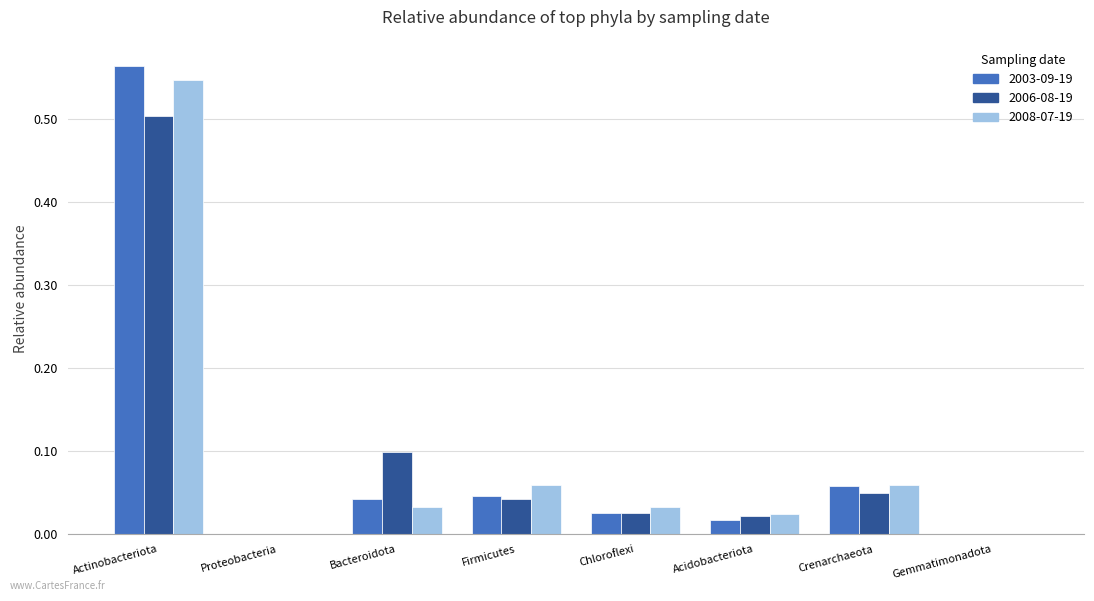

True or false: 2008-07-19 has a value of 0.0 at Chloroflexi.

True